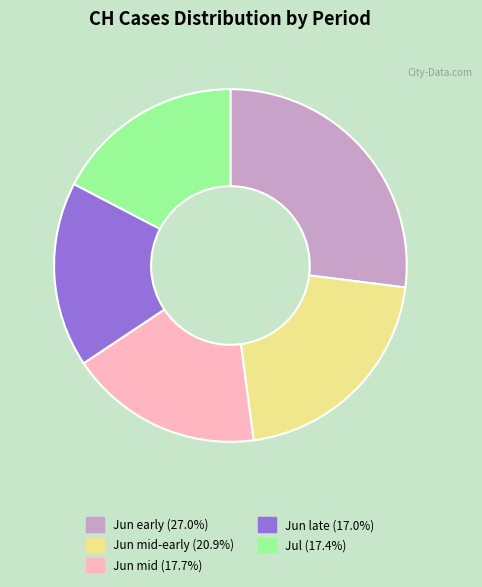

Does any single category account for the majority?

No